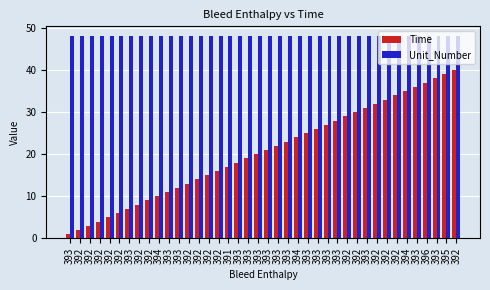

How many data points in Time are less than 21?

20